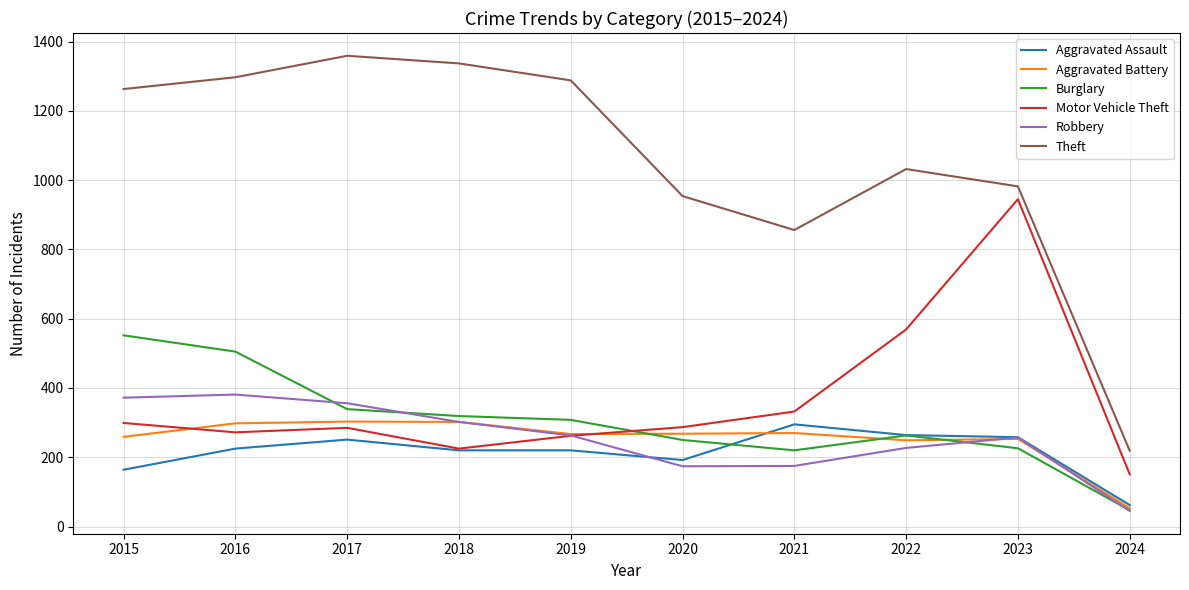

In Burglary, how many points are lower than both neighbors (excluding endpoints)?

1